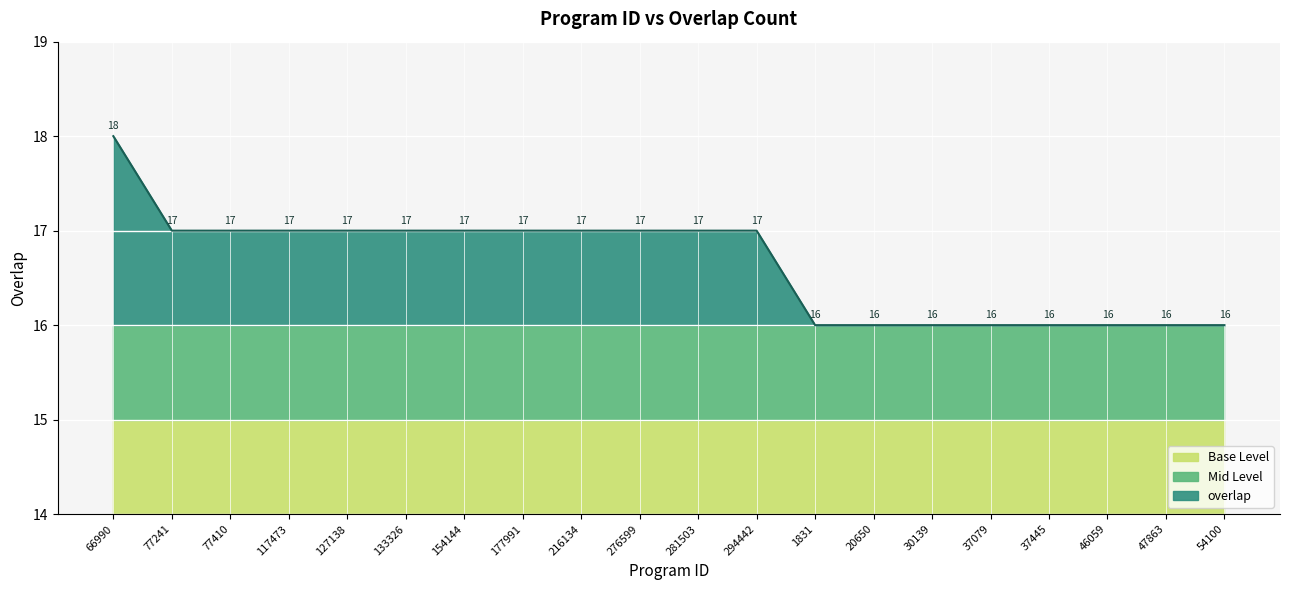

At which category does the chart reach its minimum across all series?

1831